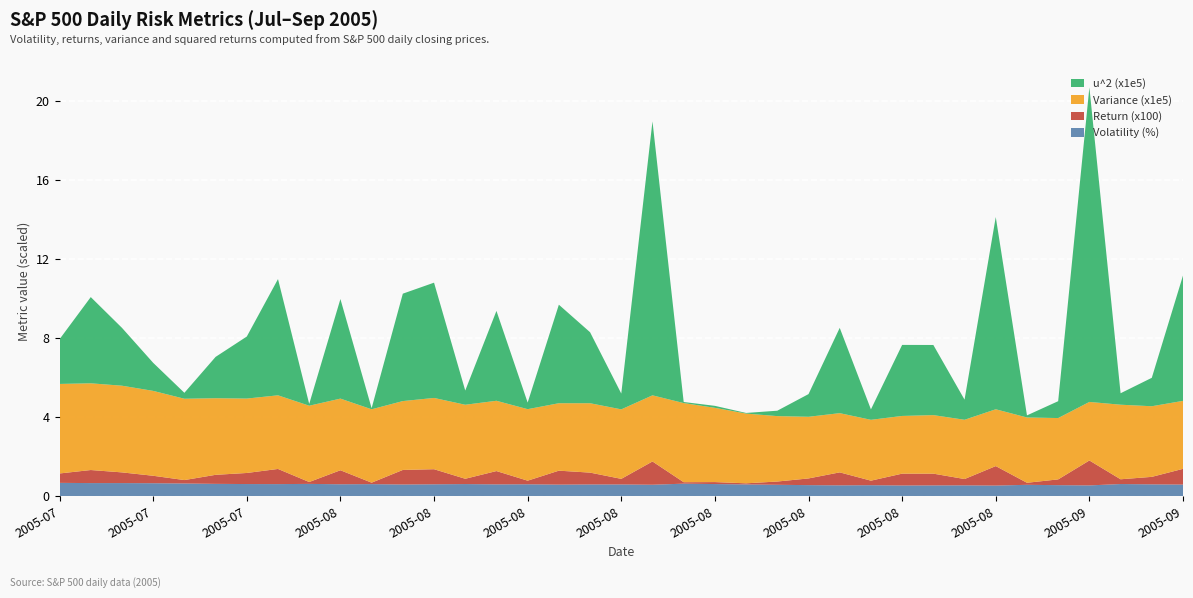

Reading right to left, extract all data points from this chart.

Volatility (%): 0.6	0.6	0.6	0.5	0.6	0.6	0.5	0.5	0.5	0.5	0.6	0.5	0.6	0.6	0.6	0.6	0.6	0.6	0.6	0.6	0.6	0.6	0.6	0.6	0.6	0.6	0.6	0.6	0.6	0.6	0.6	0.6	0.6	0.7	0.7	0.7	0.7
Return (x100): 0.8	0.4	0.2	1.3	0.3	0.1	1.0	0.3	0.6	0.6	0.2	0.7	0.3	0.2	0.1	0.1	0.1	1.2	0.3	0.6	0.7	0.2	0.7	0.3	0.8	0.7	0.1	0.7	0.1	0.8	0.6	0.5	0.2	0.4	0.5	0.7	0.5
Variance (x1e5): 3.4	3.6	3.8	3.0	3.1	3.3	2.9	3.0	3.0	2.9	3.1	3.0	3.1	3.3	3.5	3.8	4.0	3.3	3.5	3.5	3.4	3.6	3.6	3.7	3.6	3.5	3.7	3.6	3.9	3.7	3.8	3.9	4.1	4.3	4.4	4.4	4.5
u^2 (x1e5): 6.3	1.4	0.6	15.9	0.9	0.1	9.7	1.0	3.5	3.6	0.5	4.3	1.1	0.3	0.0	0.1	0.1	13.9	0.8	3.6	5.0	0.3	4.5	0.7	5.8	5.4	0.1	5.0	0.1	5.9	3.1	2.1	0.3	1.4	2.9	4.4	2.3